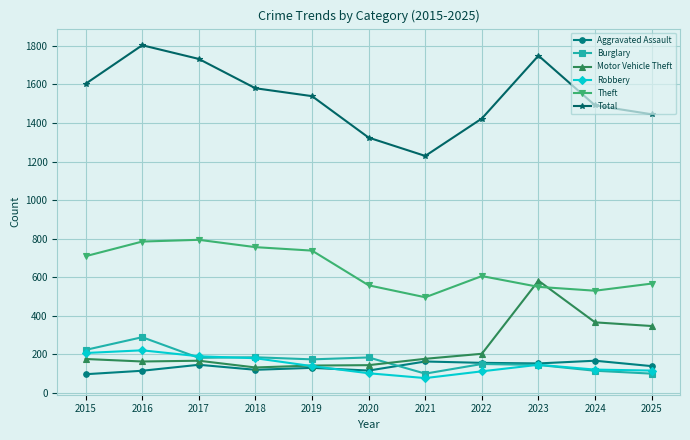

True or false: Theft and Aggravated Assault cross at least once.

False